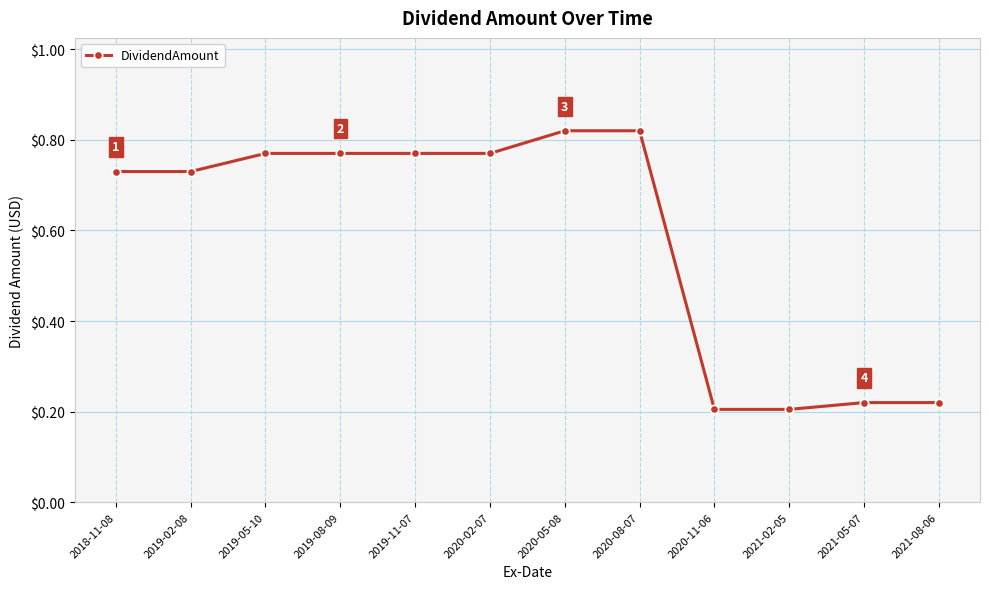

Count the number of data series in this chart.

1